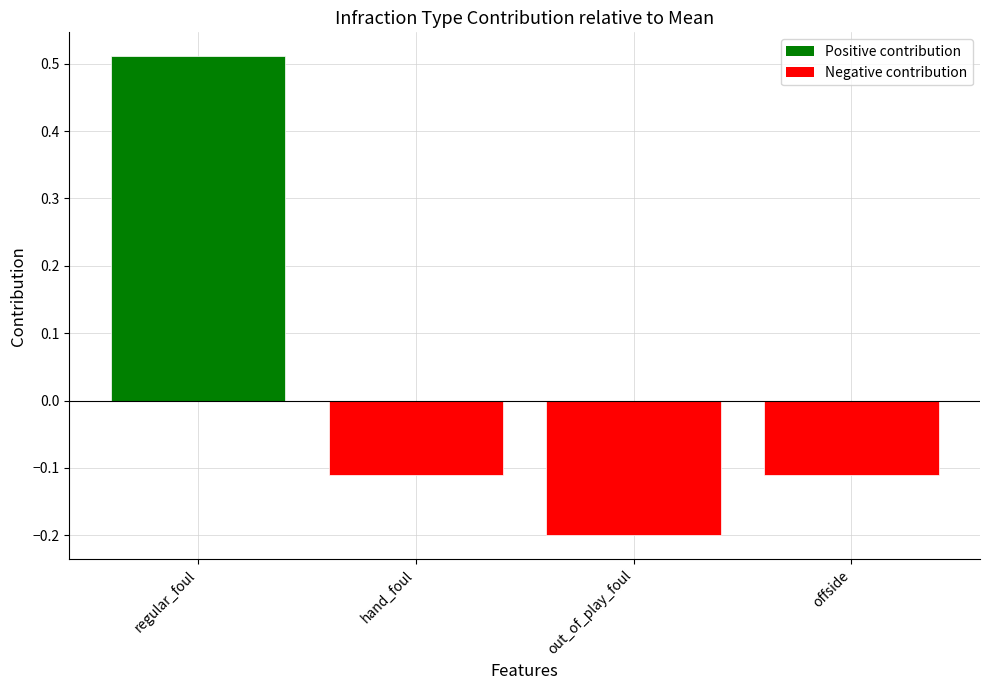

At which category does the chart reach its minimum across all series?

out_of_play_foul